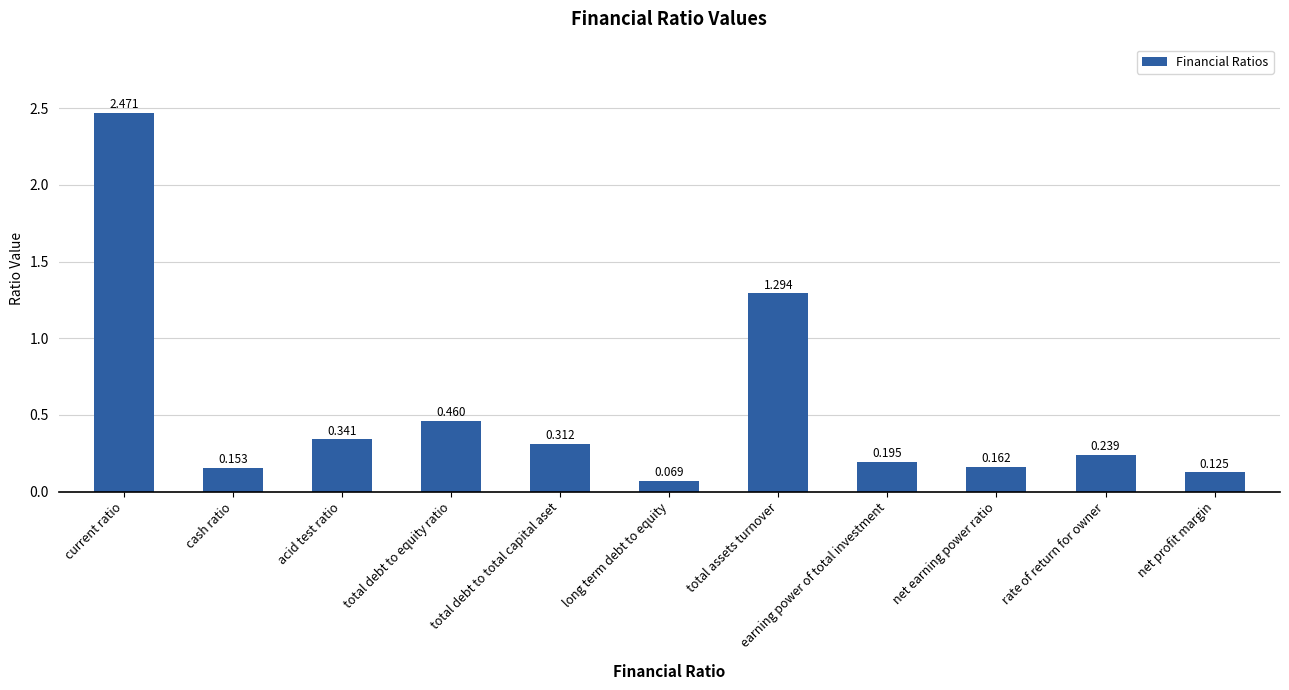

Rank the categories by value from highest to lowest.

current ratio, total assets turnover, total debt to equity ratio, acid test ratio, total debt to total capital aset, rate of return for owner, earning power of total investment, net earning power ratio, cash ratio, net profit margin, long term debt to equity